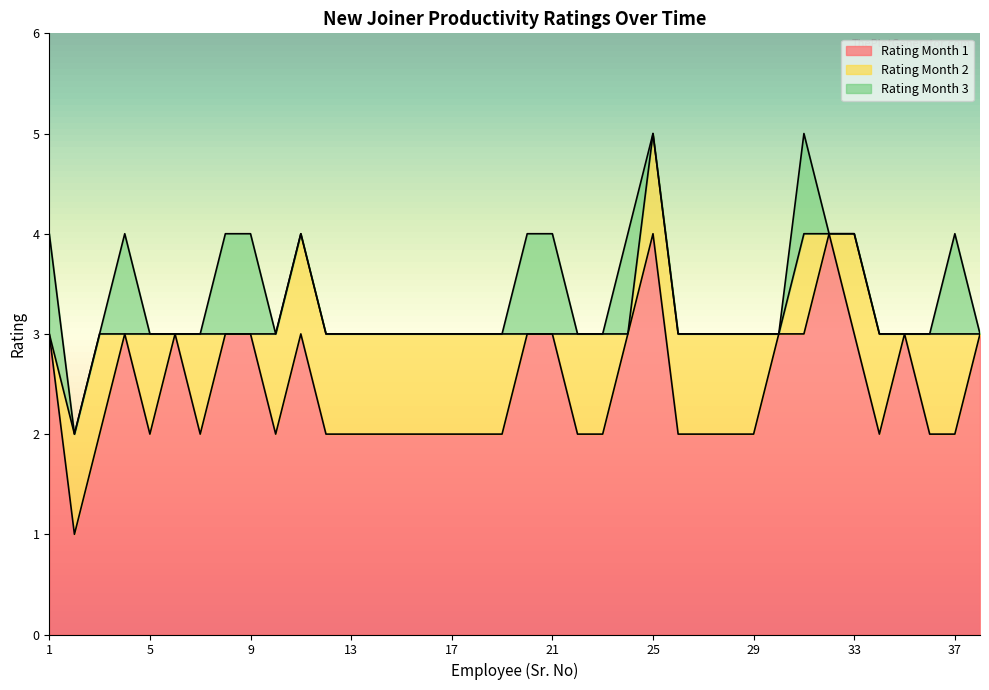

Reading right to left, what are all the values shown in this chart?

Rating Month 1: 38=3	37=2	36=2	35=3	34=2	33=3	32=4	31=3	30=3	29=2	28=2	27=2	26=2	25=4	24=3	23=2	22=2	21=3	20=3	19=2	18=2	17=2	16=2	15=2	14=2	13=2	12=2	11=3	10=2	9=3	8=3	7=2	6=3	5=2	4=3	3=2	2=1	1=3
Rating Month 2: 38=3	37=3	36=3	35=3	34=3	33=4	32=4	31=4	30=3	29=3	28=3	27=3	26=3	25=5	24=3	23=3	22=3	21=3	20=3	19=3	18=3	17=3	16=3	15=3	14=3	13=3	12=3	11=4	10=3	9=3	8=3	7=3	6=3	5=3	4=3	3=3	2=2	1=3
Rating Month 3: 38=3	37=4	36=3	35=3	34=3	33=4	32=4	31=5	30=3	29=3	28=3	27=3	26=3	25=5	24=4	23=3	22=3	21=4	20=4	19=3	18=3	17=3	16=3	15=3	14=3	13=3	12=3	11=4	10=3	9=4	8=4	7=3	6=3	5=3	4=4	3=3	2=2	1=4